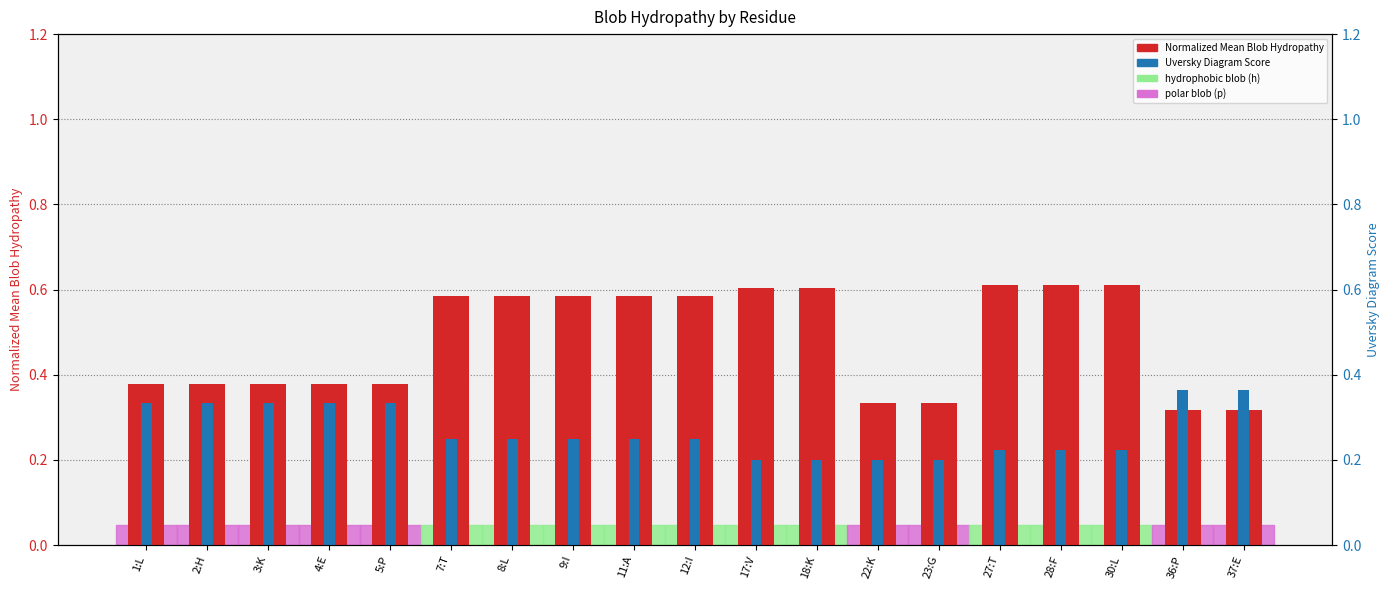

Between 22:K and 28:F, which is larger?

28:F